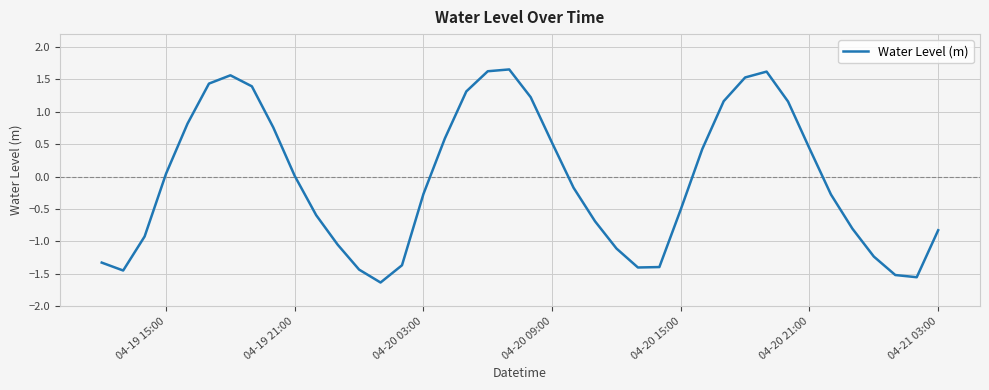

What is the difference between the maximum and minimum values?

3.3